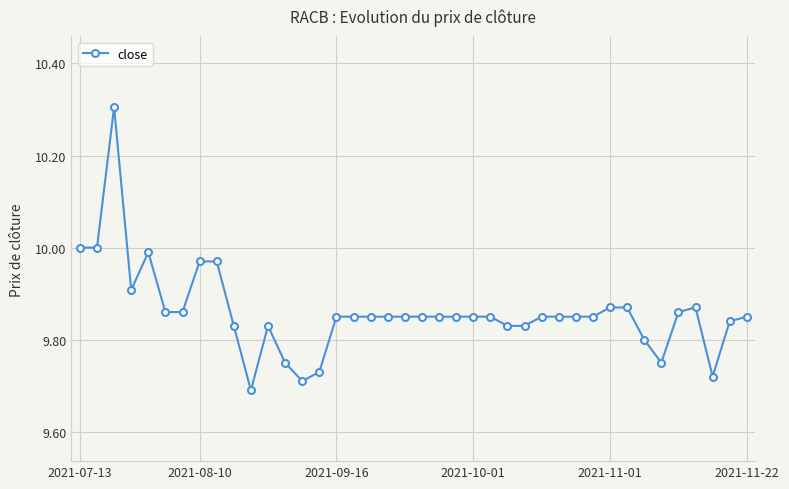

What is the difference between the maximum and minimum values?

0.6